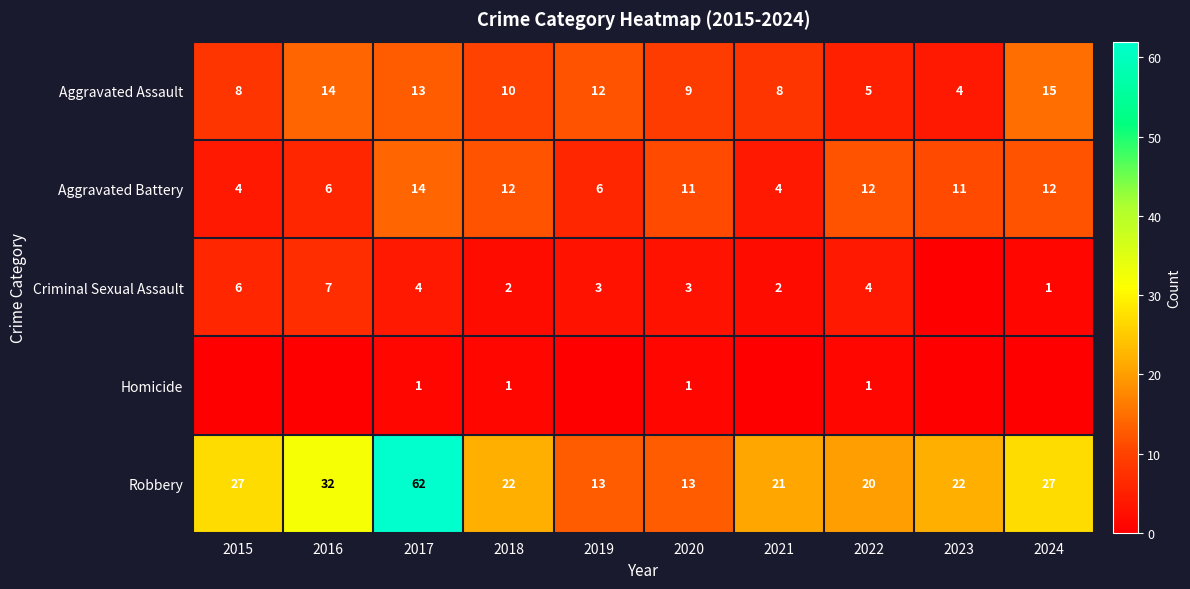

The value of Criminal Sexual Assault at 2018 is 1. True or false?

False